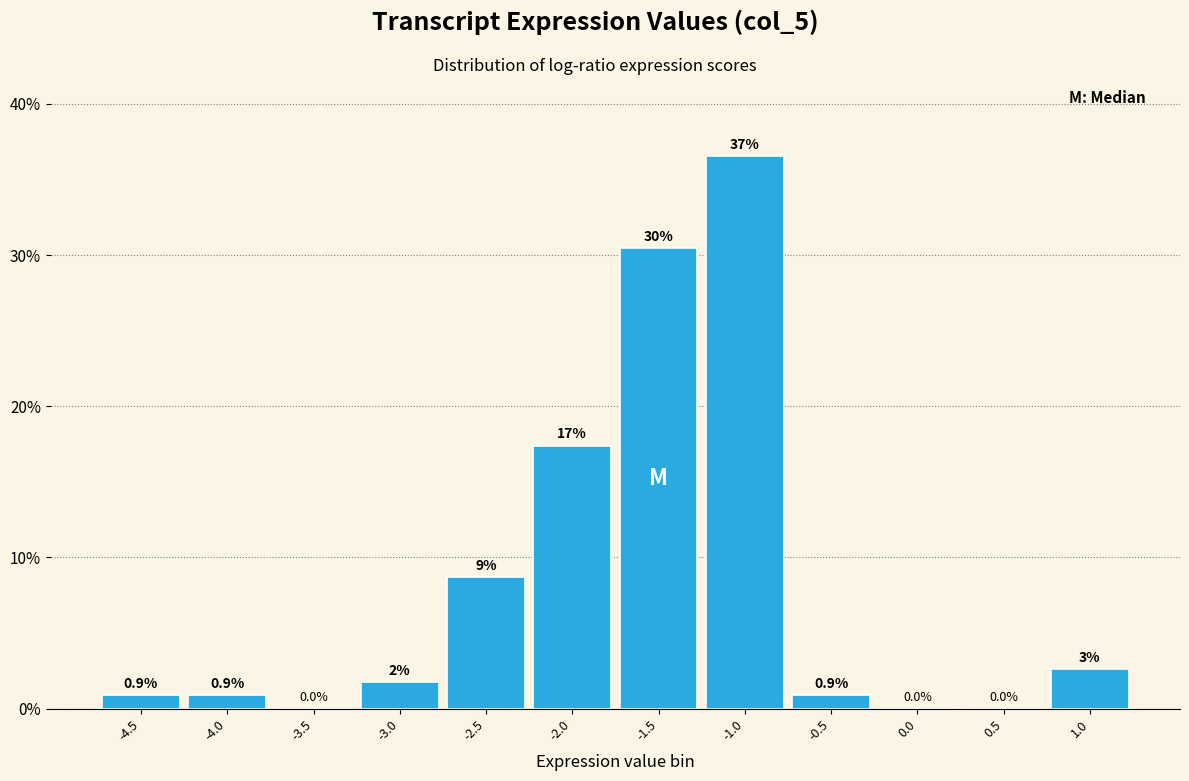

Which range on the x-axis has the tallest bar?

-1.25 to -0.75